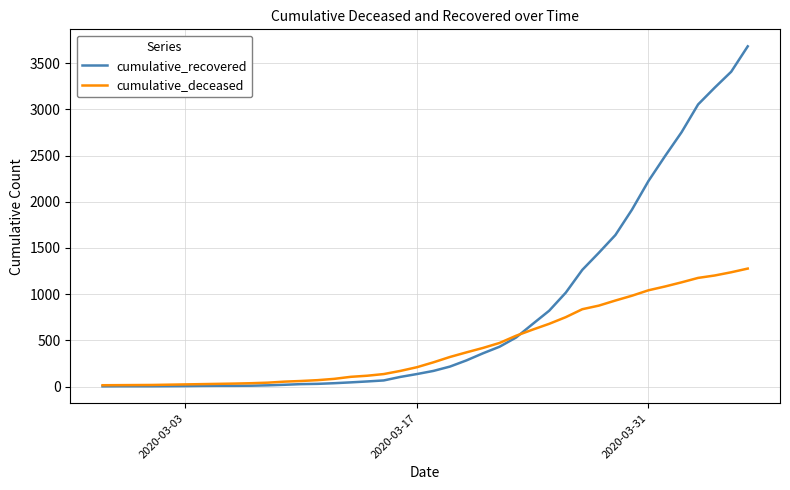

What is the maximum value for cumulative_deceased?

1277